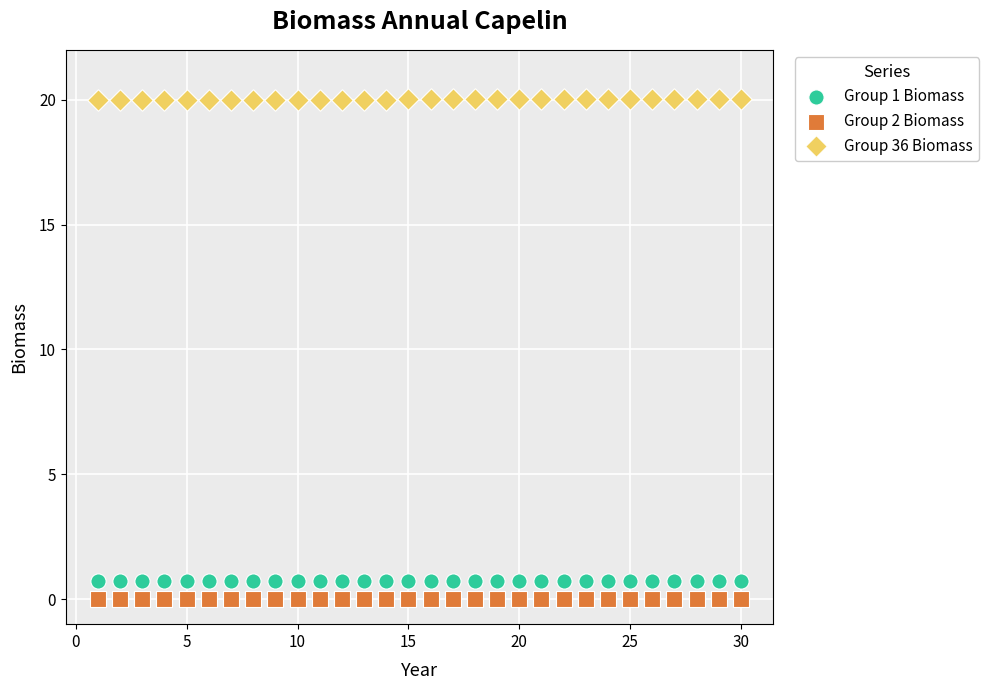

Which series contains the highest Y value?

Group 36 Biomass